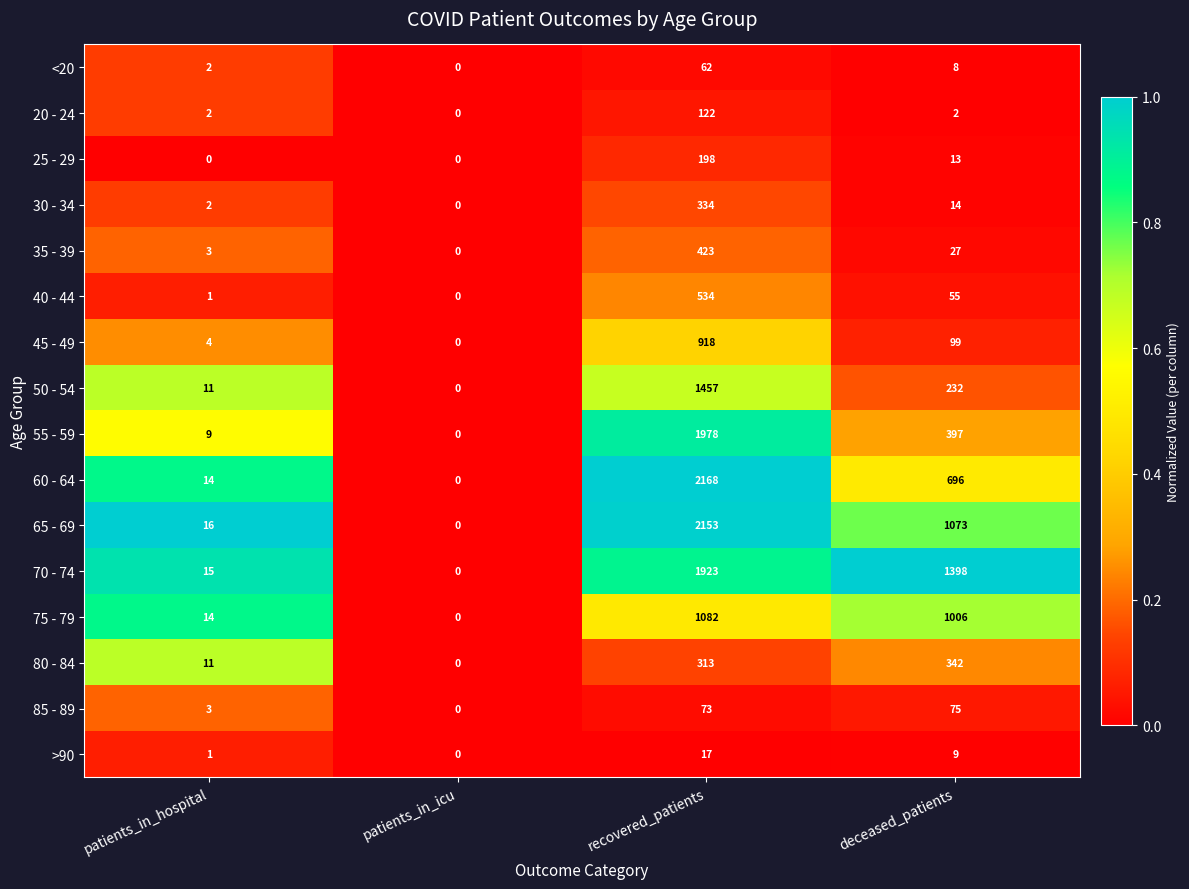

What is the sum of the >90 values at patients_in_icu and deceased_patients?

9